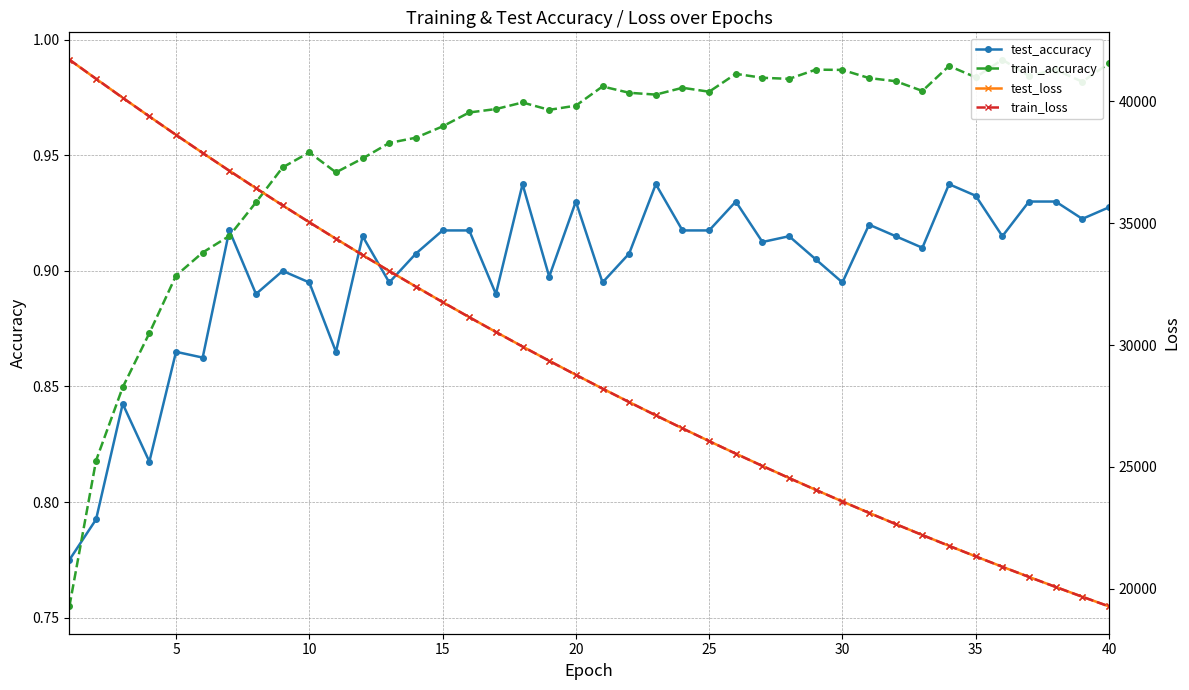

True or false: test_accuracy and test_loss intersect in this chart.

False